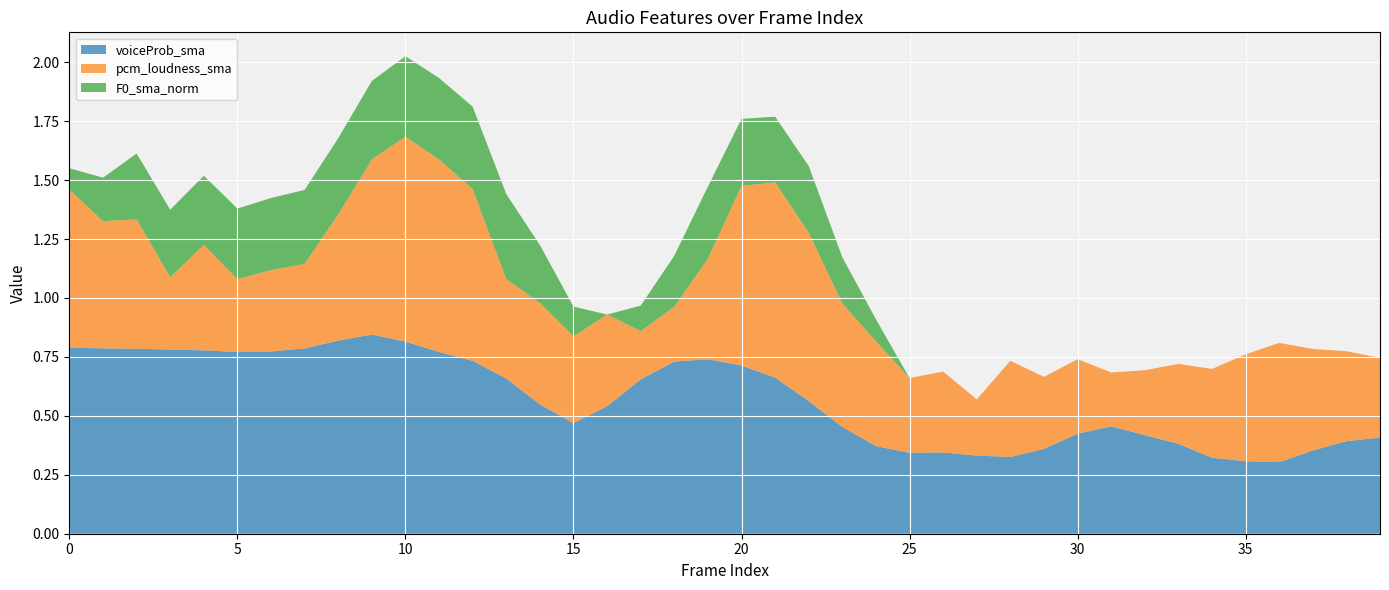

Reading left to right, transcribe all the data shown in this chart.

voiceProb_sma: 0.8	0.8	0.8	0.8	0.8	0.8	0.8	0.8	0.8	0.8	0.8	0.8	0.7	0.7	0.5	0.5	0.5	0.7	0.7	0.7	0.7	0.7	0.6	0.5	0.4	0.3	0.3	0.3	0.3	0.4	0.4	0.5	0.4	0.4	0.3	0.3	0.3	0.4	0.4	0.4
pcm_loudness_sma: 0.7	0.5	0.5	0.3	0.4	0.3	0.3	0.4	0.5	0.7	0.9	0.8	0.7	0.4	0.4	0.4	0.4	0.2	0.2	0.4	0.8	0.8	0.7	0.5	0.4	0.3	0.3	0.2	0.4	0.3	0.3	0.2	0.3	0.3	0.4	0.5	0.5	0.4	0.4	0.3
F0_sma_norm: 0.1	0.2	0.3	0.3	0.3	0.3	0.3	0.3	0.3	0.3	0.3	0.3	0.4	0.4	0.2	0.1	0.0	0.1	0.2	0.3	0.3	0.3	0.3	0.2	0.1	0.0	0.0	0.0	0.0	0.0	0.0	0.0	0.0	0.0	0.0	0.0	0.0	0.0	0.0	0.0